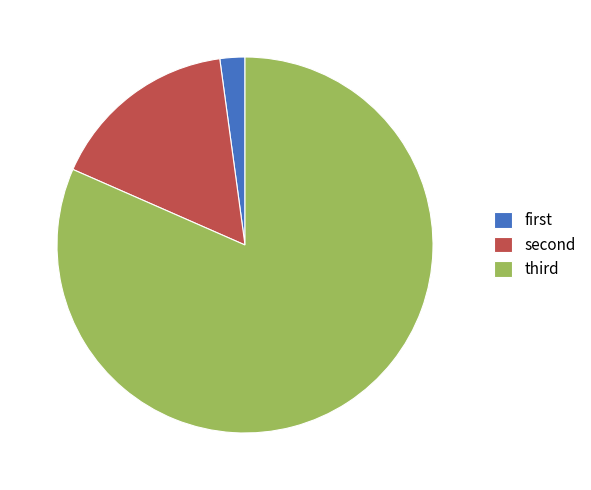

Which slice is the smallest?

first